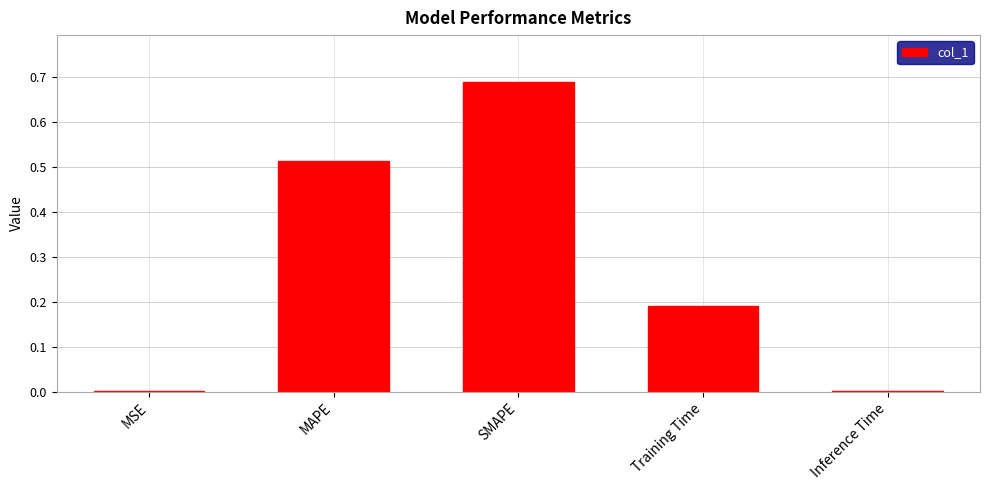

True or false: the data shows 0.3 at Training Time.

False